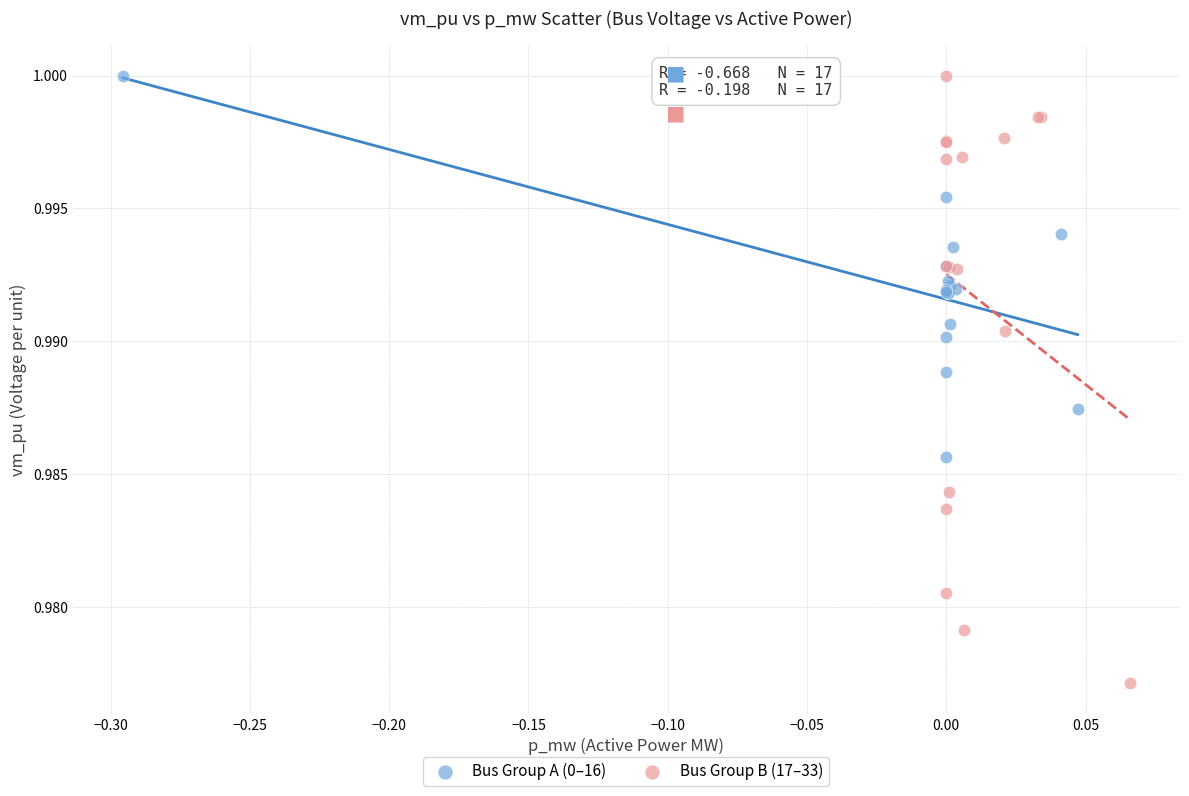

Which series reaches the minimum Y coordinate?

Bus Group B (17–33)